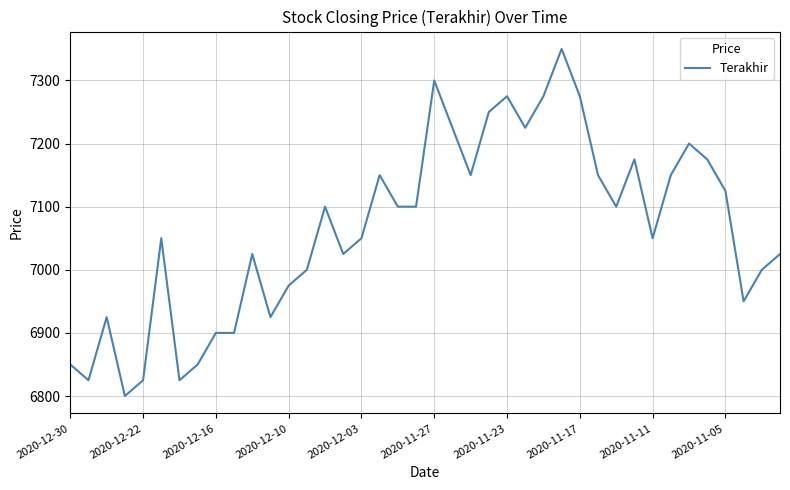

What is the smallest value displayed?

6800